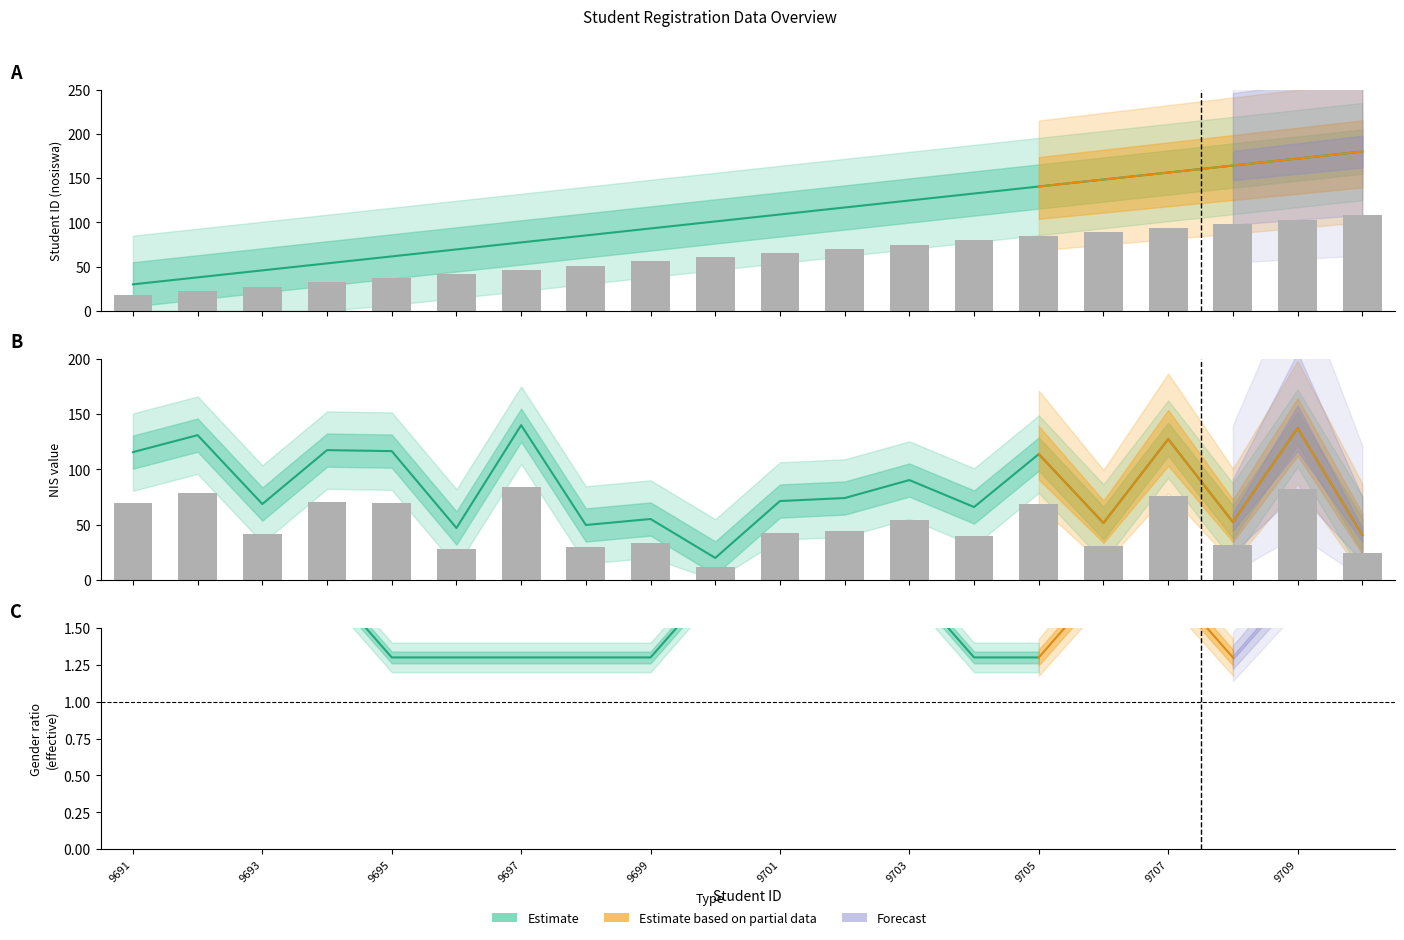

What is the average value of the nis series?

84.3